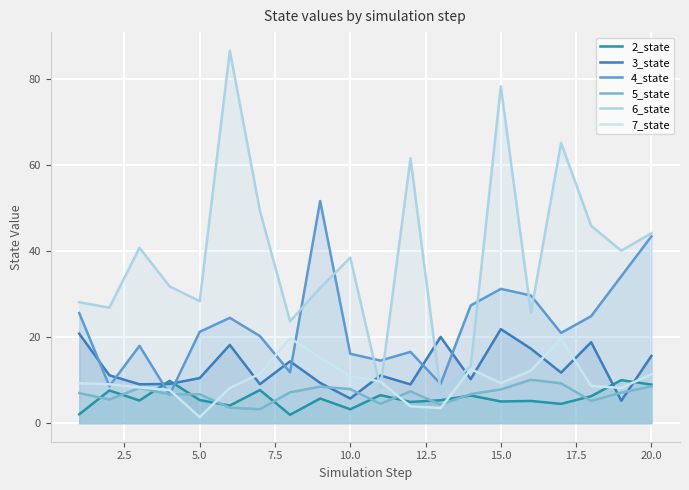

Reading left to right, list all the values displayed in this chart.

2_state: 2.1	7.6	5.3	9.8	5.4	4.1	7.7	1.9	5.7	3.2	6.5	4.9	5.3	6.4	5.0	5.2	4.5	6.3	10.0	9.0
3_state: 20.8	11.1	9.0	9.1	10.5	18.2	9.1	14.4	9.4	5.7	11.1	9.0	20.0	10.2	21.9	17.3	11.7	18.8	5.2	15.6
4_state: 25.6	8.6	18.0	6.6	21.2	24.5	20.2	11.8	51.7	16.1	14.5	16.6	9.1	27.4	31.2	29.7	21.0	24.9	34.2	43.4
5_state: 7.0	5.5	8.2	6.7	6.7	3.6	3.2	7.1	8.5	7.9	4.5	7.4	4.3	6.7	7.8	10.1	9.3	5.2	7.1	8.5
6_state: 28.1	26.9	40.8	31.8	28.4	86.6	49.4	23.7	31.4	38.5	8.1	61.6	7.3	13.2	78.4	25.7	65.2	45.9	40.1	44.2
7_state: 9.3	9.0	8.3	7.7	1.4	8.2	11.5	19.7	15.2	10.9	9.7	3.9	3.5	12.5	9.3	12.2	19.7	8.6	8.2	11.4